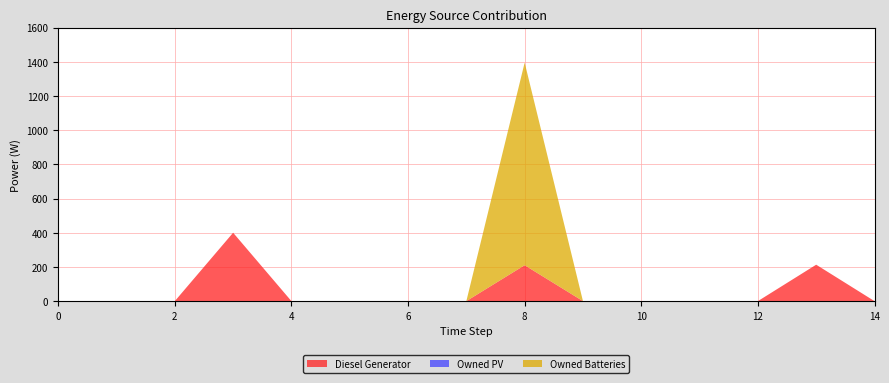

Reading left to right, extract all data points from this chart.

Diesel Generator: 0=0	1=0	2=0	3=400	4=0	5=0	6=0	7=0	8=210	9=0	10=0	11=0	12=0	13=213	14=0
Owned PV: 0=0	1=0	2=0	3=0	4=0	5=0	6=0	7=0	8=0	9=0	10=0	11=0	12=0	13=0	14=0
Owned Batteries: 0=0	1=0	2=0	3=0	4=0	5=0	6=0	7=0	8=1185	9=0	10=0	11=0	12=0	13=0	14=0